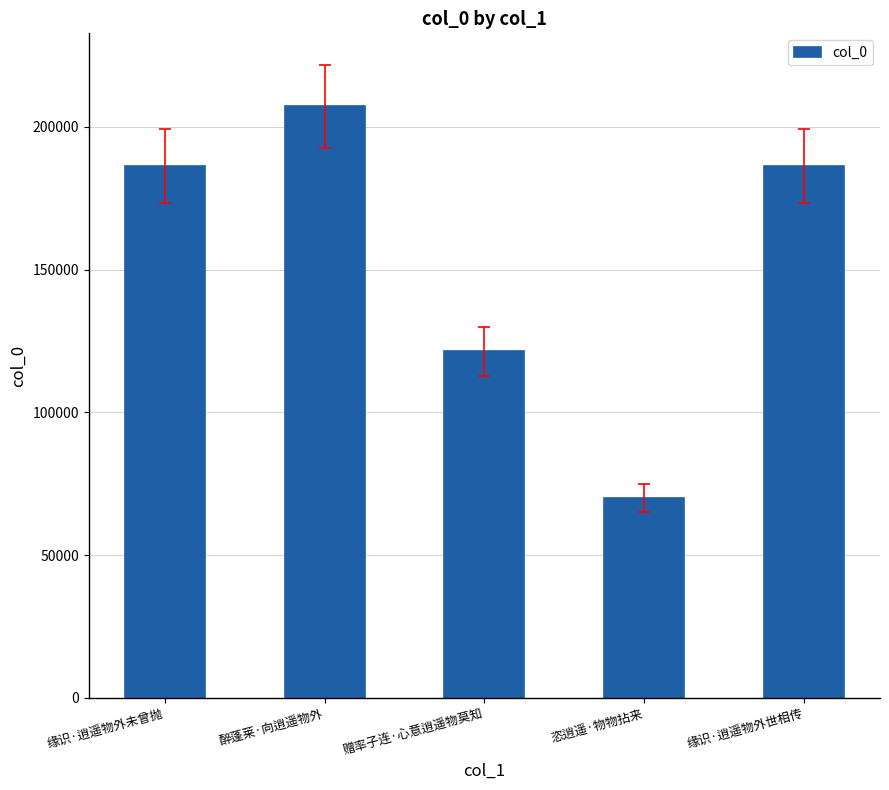

The value at 缘识·逍遥物外未曾抛 is 186289. True or false?

True